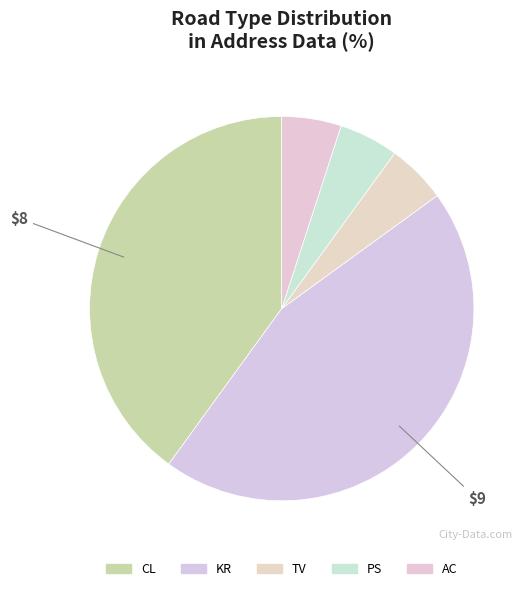

Does any single category account for the majority?

No